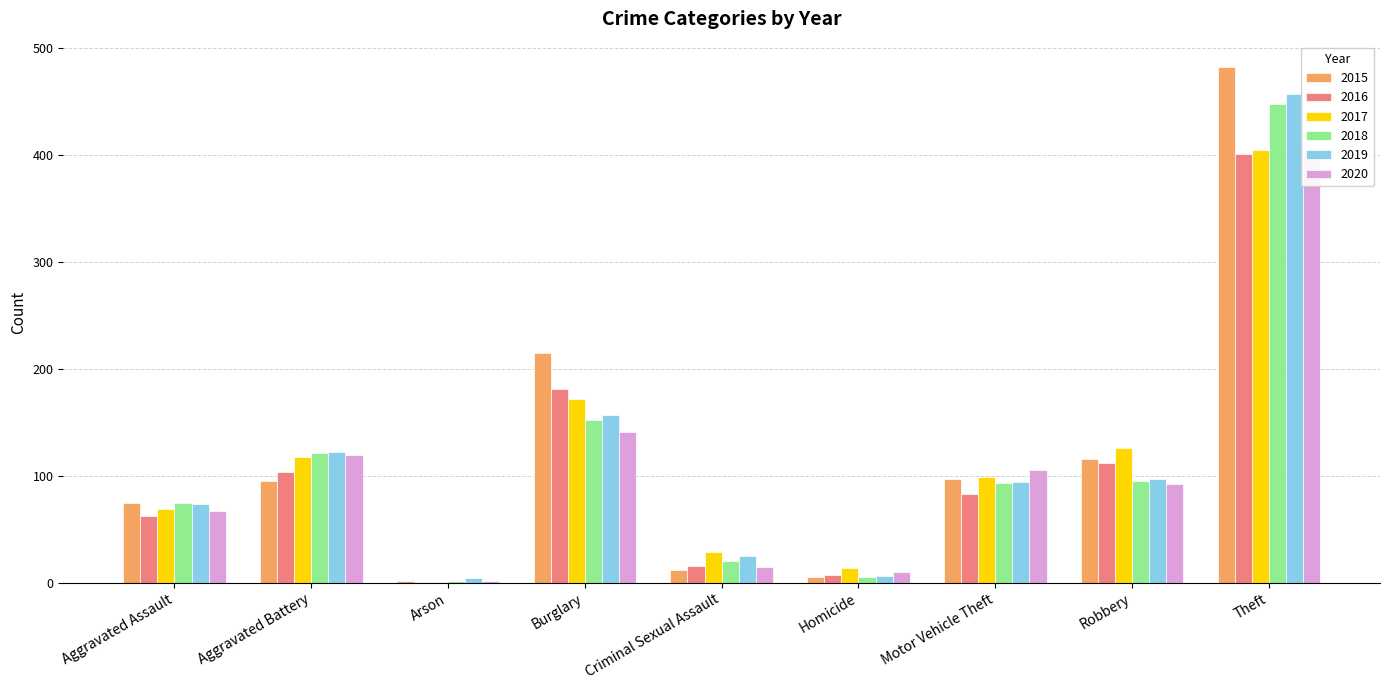

Reading right to left, what are all the values shown in this chart?

2015: 482	116	97	5	12	215	2	95	75
2016: 401	112	83	7	16	181	1	104	62
2017: 405	126	99	14	29	172	1	118	69
2018: 448	95	93	5	20	152	2	121	75
2019: 457	97	94	6	25	157	4	122	74
2020: 404	92	105	10	15	141	2	119	67